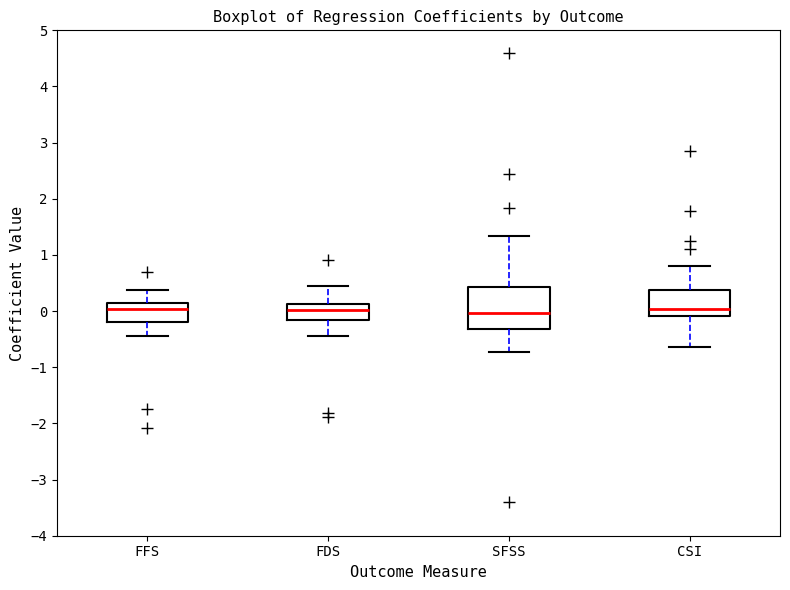

Reading left to right, read every box against the y-axis: the position of its median line, the range the box covers, and the ends of its whiskers. The values are not printed on the chart, so give them approximately, as read against the axis.

FFS: median 0.0, box -0.2 to 0.1, whiskers -0.4 to 0.4
FDS: median 0.0, box -0.2 to 0.1, whiskers -0.4 to 0.4
SFSS: median 0.0, box -0.3 to 0.4, whiskers -0.7 to 1.3
CSI: median 0.0, box -0.1 to 0.4, whiskers -0.6 to 0.8